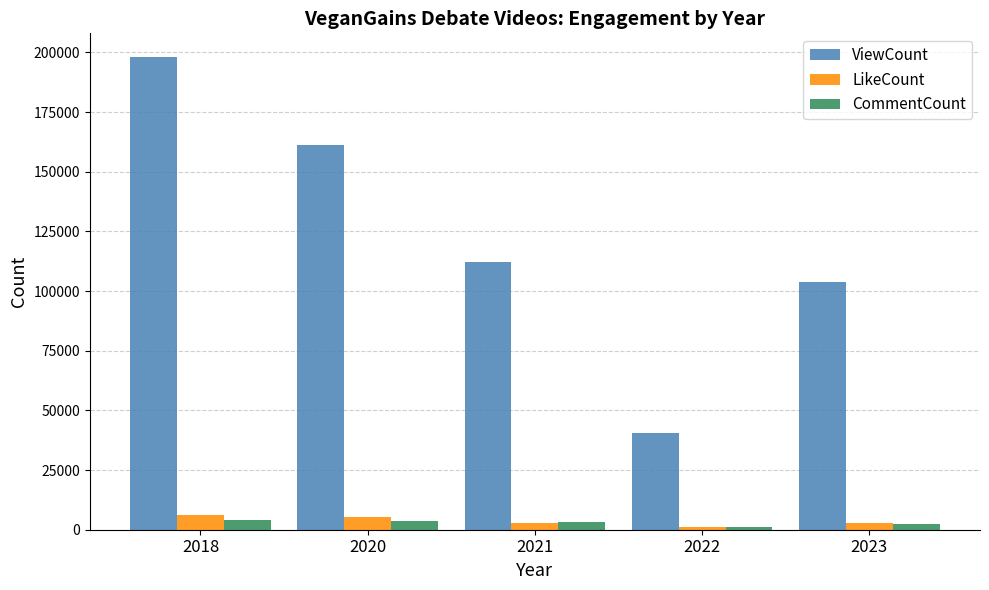

List the labels in order of ViewCount value, smallest first.

2022, 2023, 2021, 2020, 2018